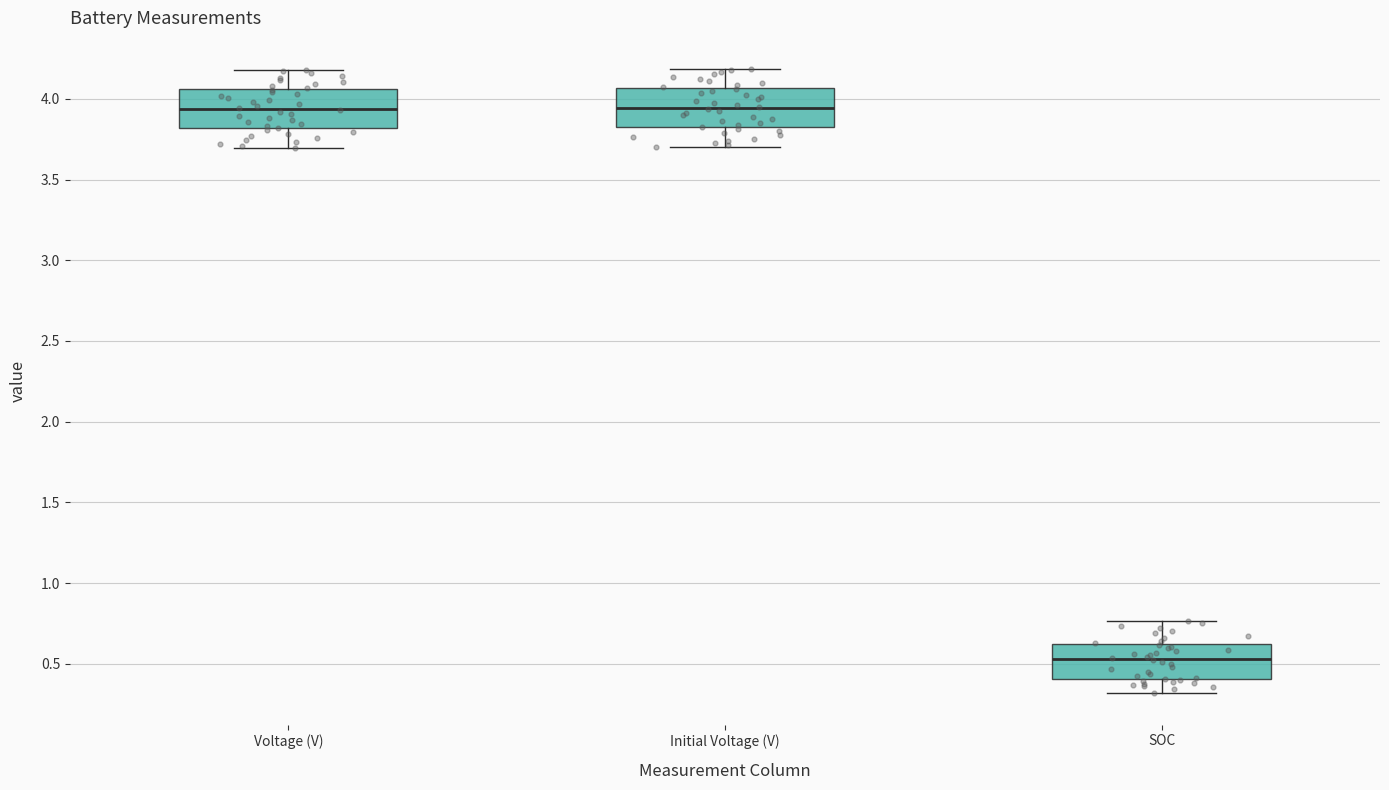

Reading left to right, read every box against the y-axis: the position of its median line, the range the box covers, and the ends of its whiskers. The values are not printed on the chart, so give them approximately, as read against the axis.

Voltage (V): median 3.95, box 3.80 to 4.05, whiskers 3.70 to 4.20
Initial Voltage (V): median 3.95, box 3.80 to 4.05, whiskers 3.70 to 4.20
SOC: median 0.55, box 0.40 to 0.60, whiskers 0.30 to 0.75